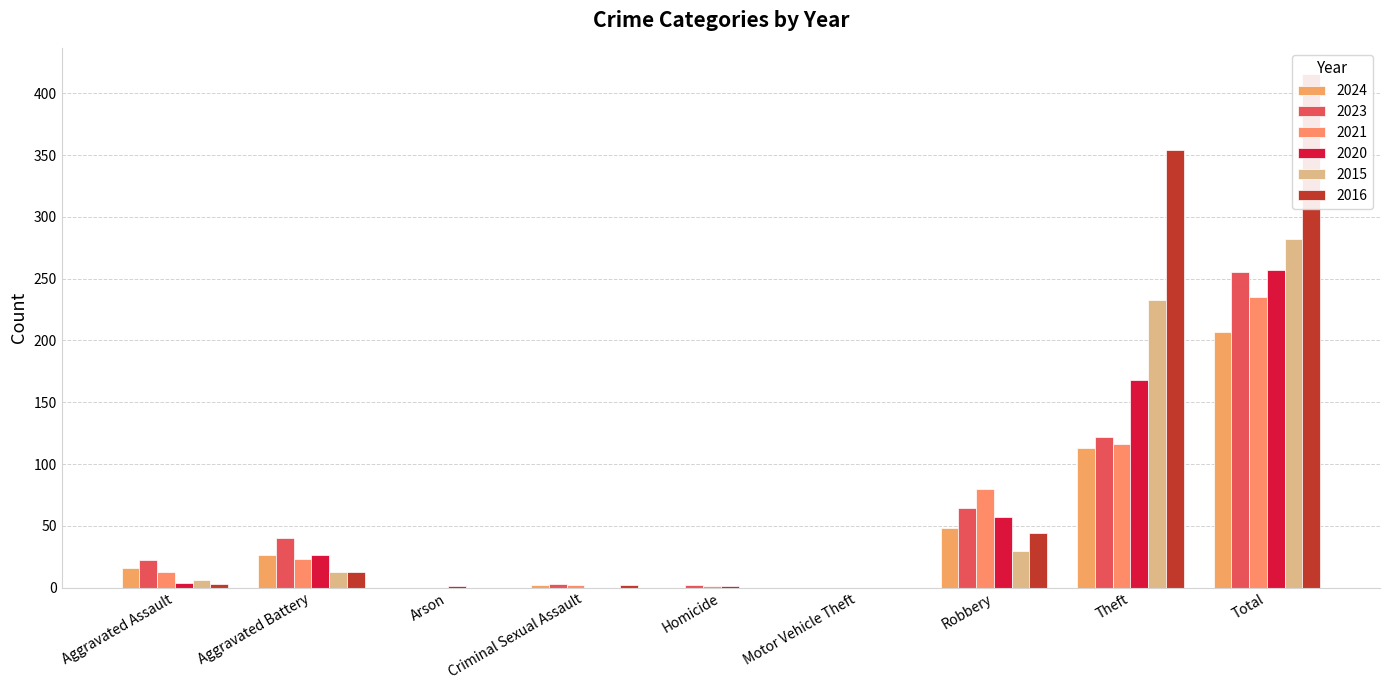

Where is 2020 nearest to the value 128?

Theft